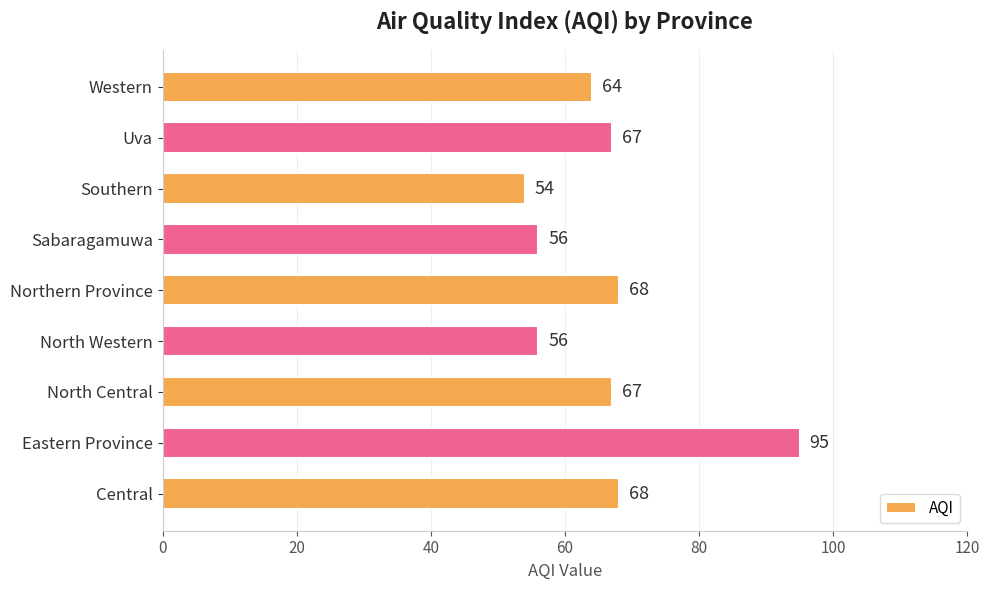

The chart shows a value of 64 at Western. True or false?

True